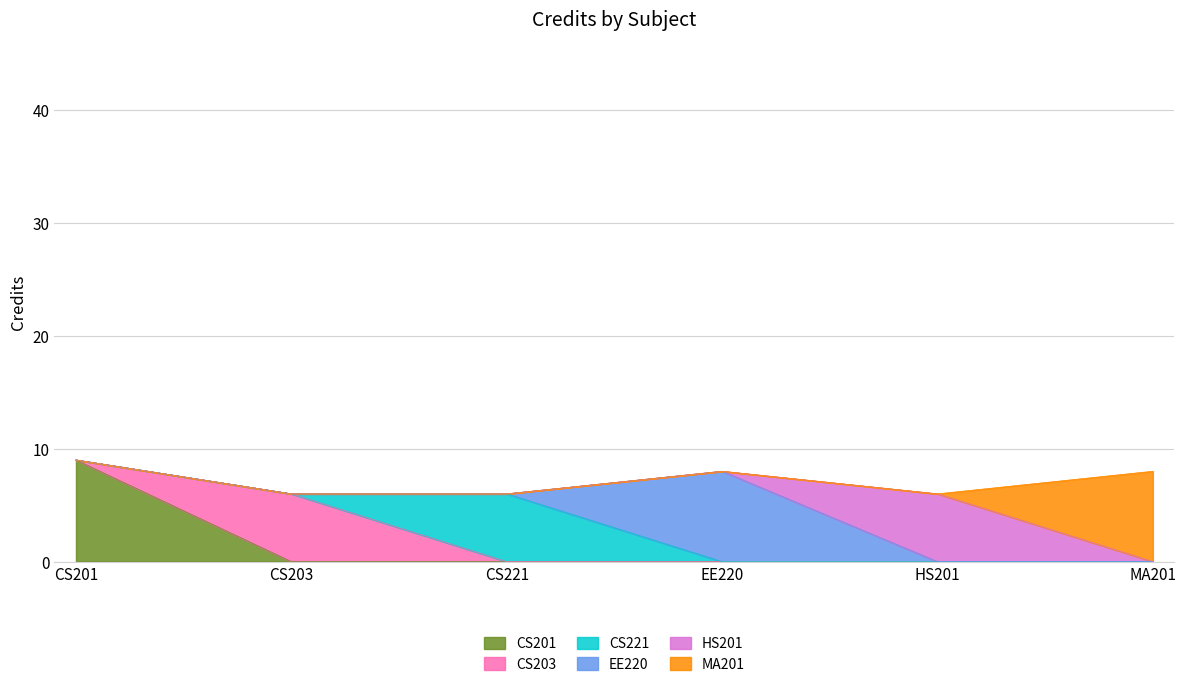

What is the label of the 4th point from the left?

EE220